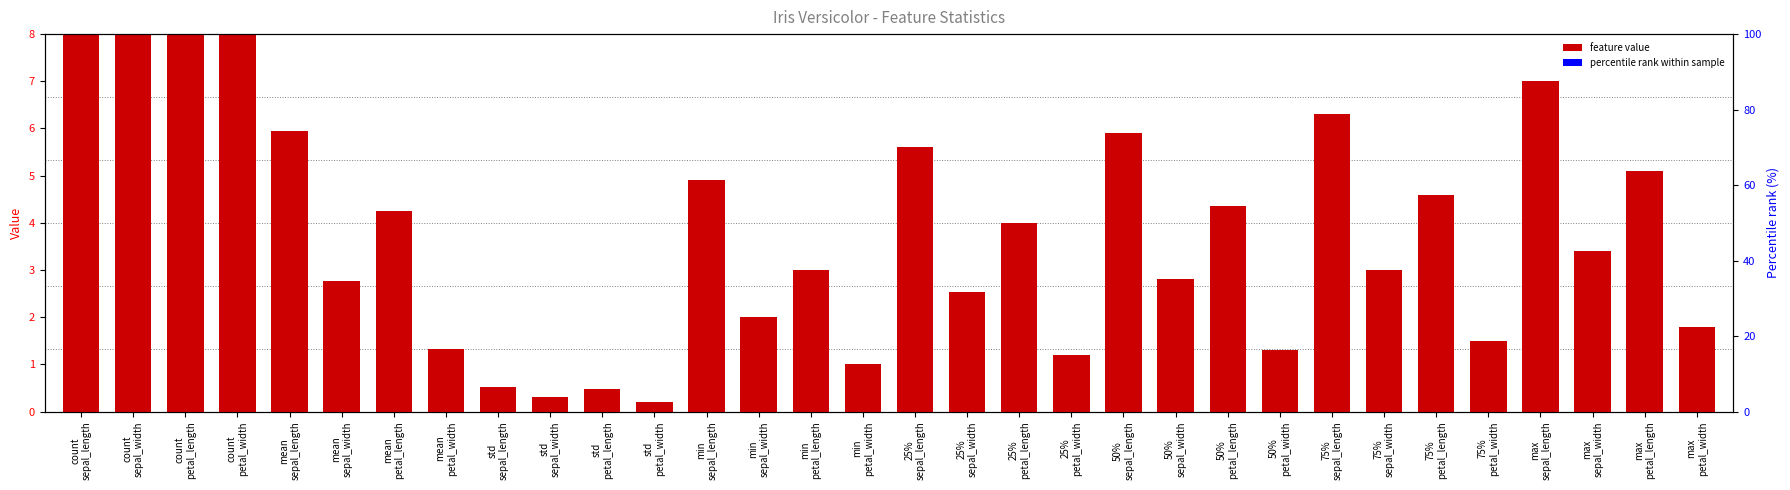

Rank the categories by value from lowest to highest.

std
petal_width, std
sepal_width, std
petal_length, std
sepal_length, min
petal_width, 25%
petal_width, 50%
petal_width, mean
petal_width, 75%
petal_width, max
petal_width, min
sepal_width, 25%
sepal_width, mean
sepal_width, 50%
sepal_width, min
petal_length, 75%
sepal_width, max
sepal_width, 25%
petal_length, mean
petal_length, 50%
petal_length, 75%
petal_length, min
sepal_length, max
petal_length, 25%
sepal_length, 50%
sepal_length, mean
sepal_length, 75%
sepal_length, max
sepal_length, count
sepal_length, count
sepal_width, count
petal_length, count
petal_width